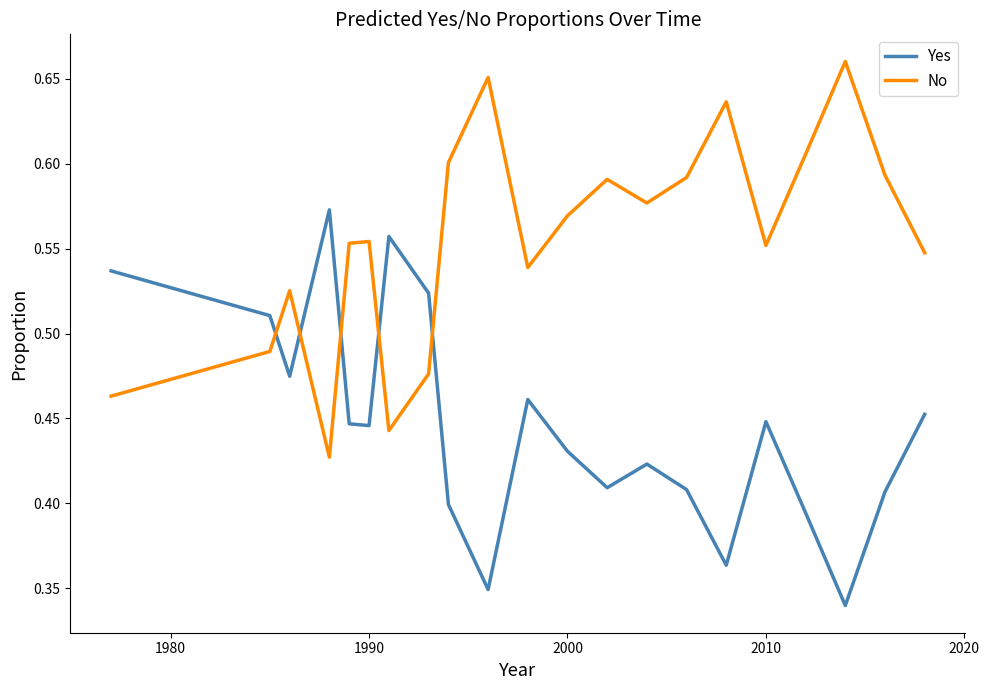

How many interior local valleys does the No series have?

5